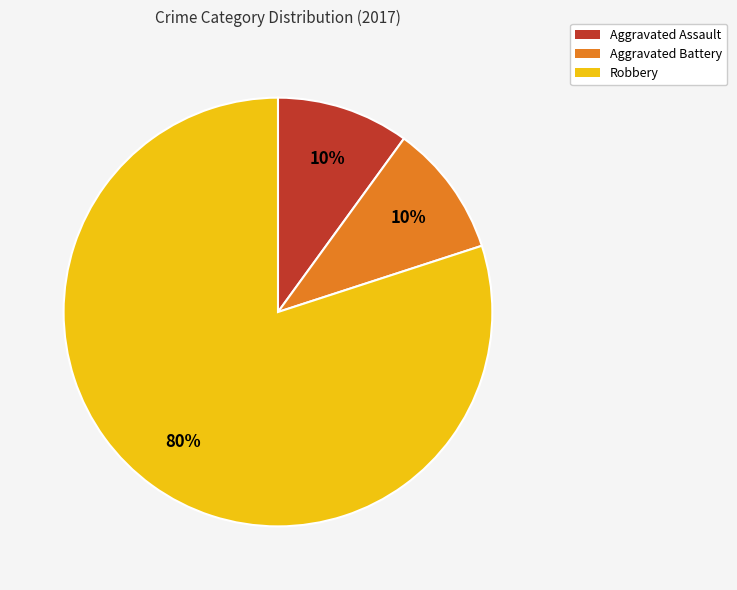

Which category has the biggest portion of the pie?

Robbery